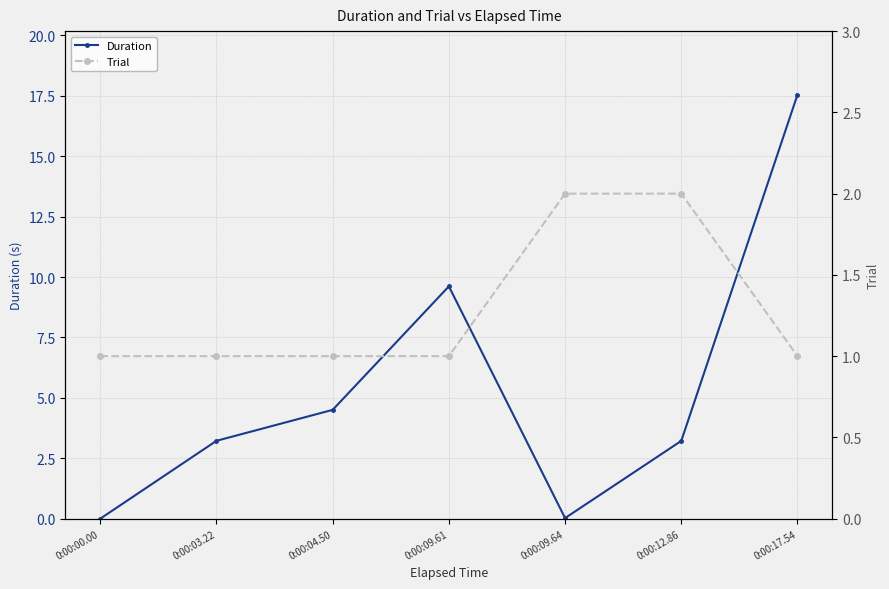

How many values in the Duration series are below 3?

2